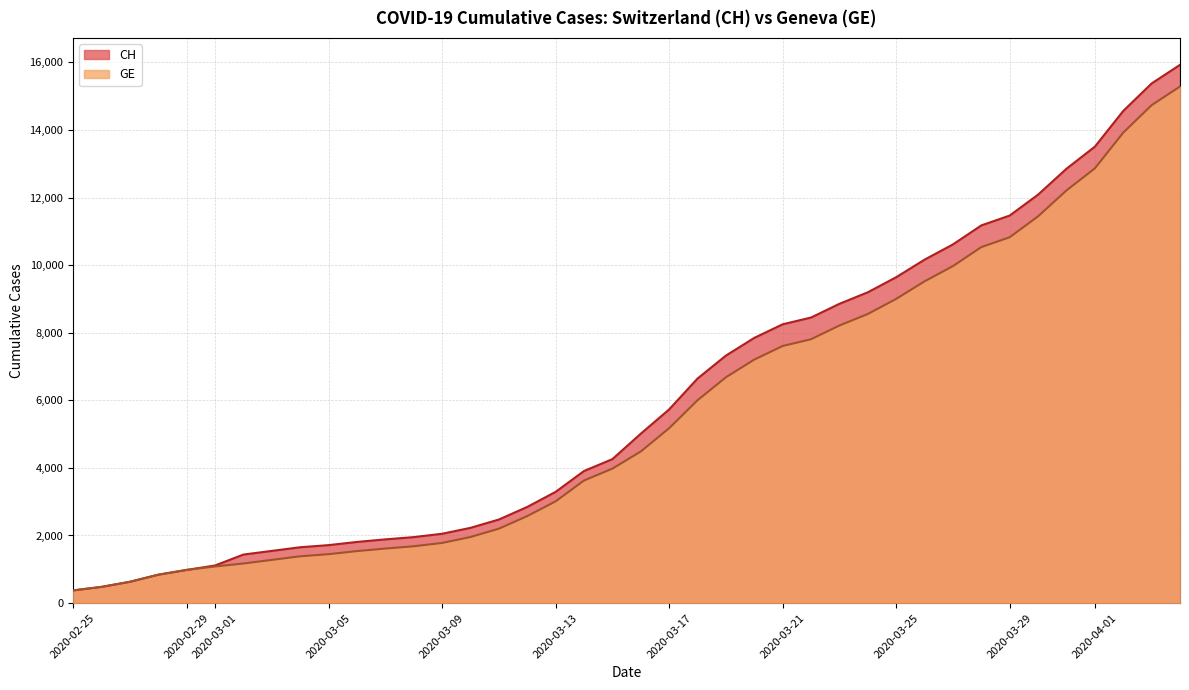

True or false: CH and GE cross at least once.

False